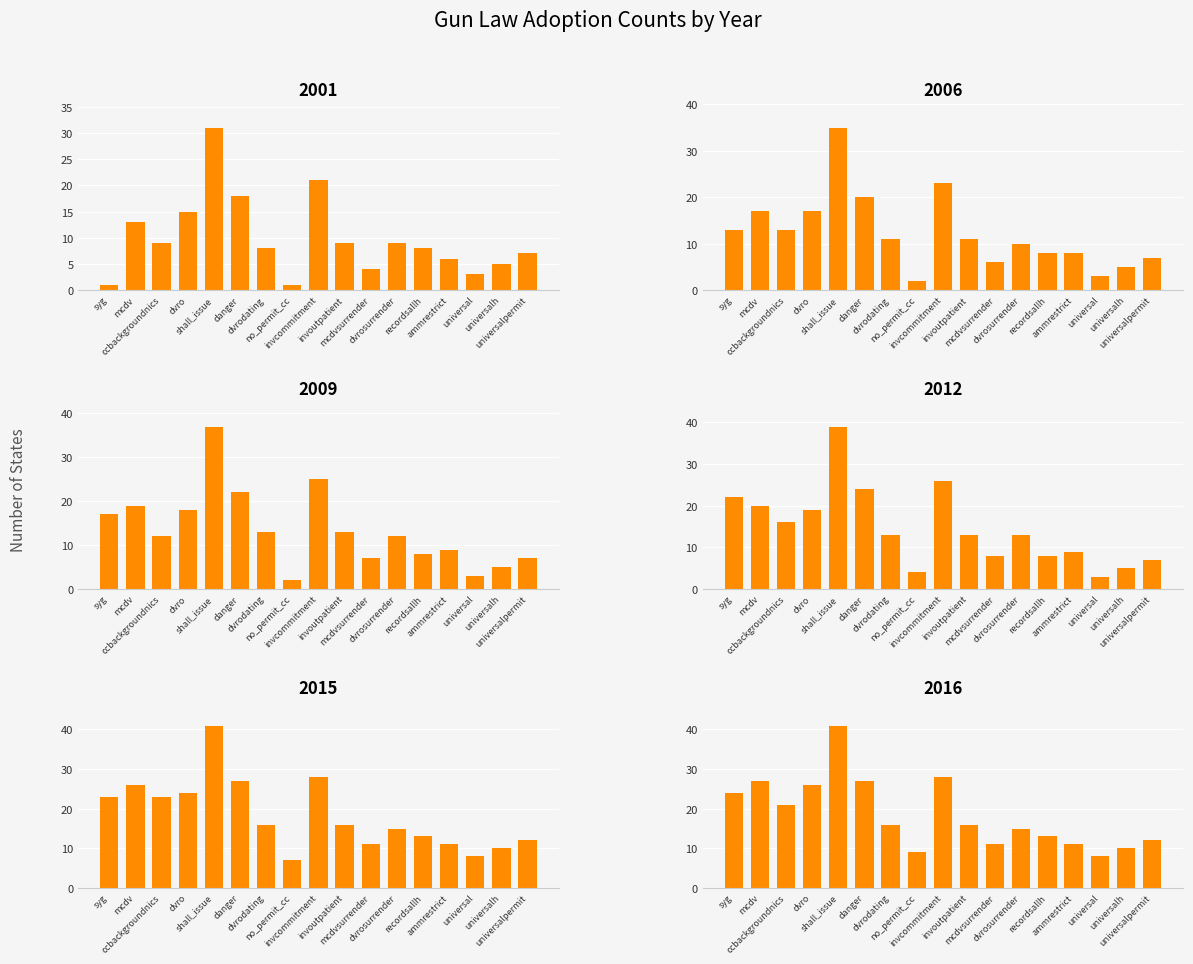

Is it true that count_2006 equals 13 at syg?

True